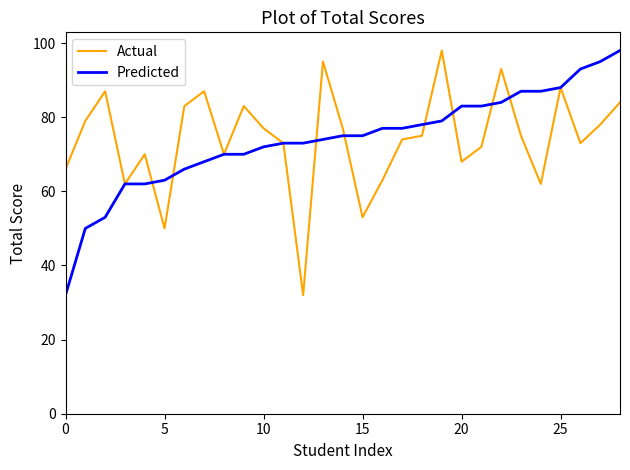

What is the smallest value displayed?

32